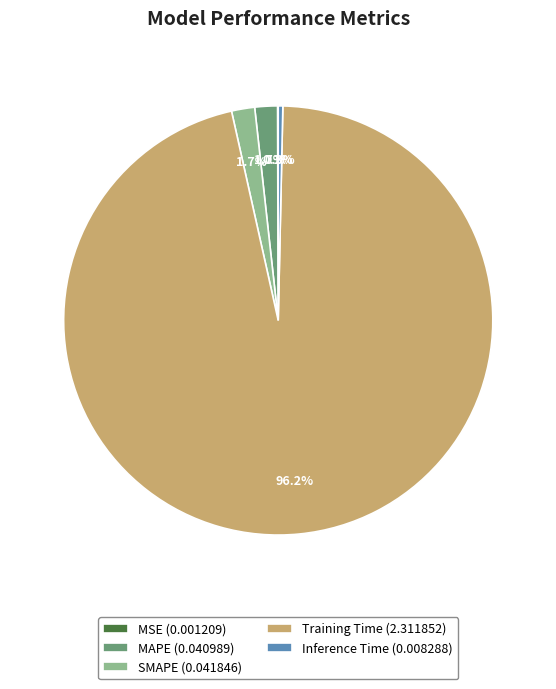

Between Inference Time (0.008288) and MAPE (0.040989), which is larger?

MAPE (0.040989)